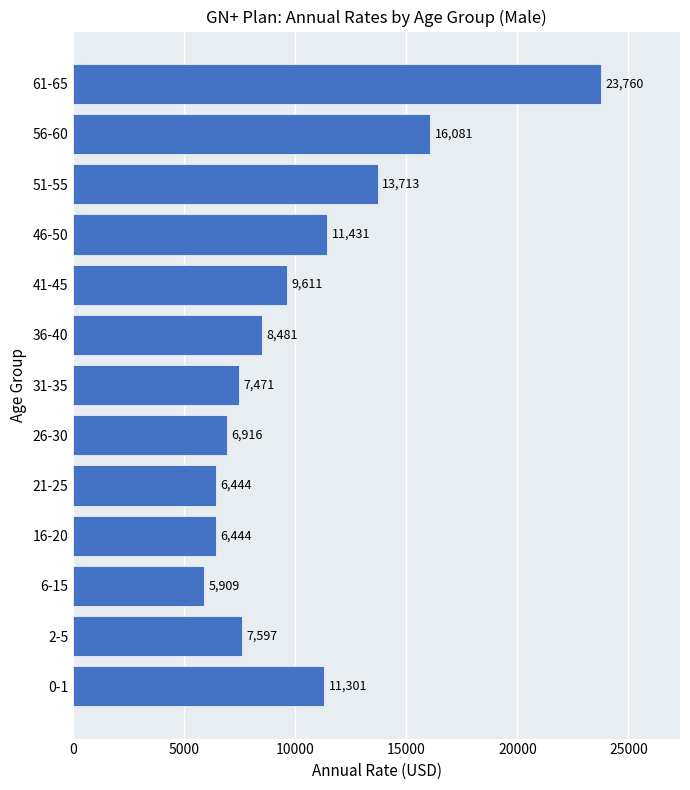

Between 51-55 and 26-30, which is larger?

51-55